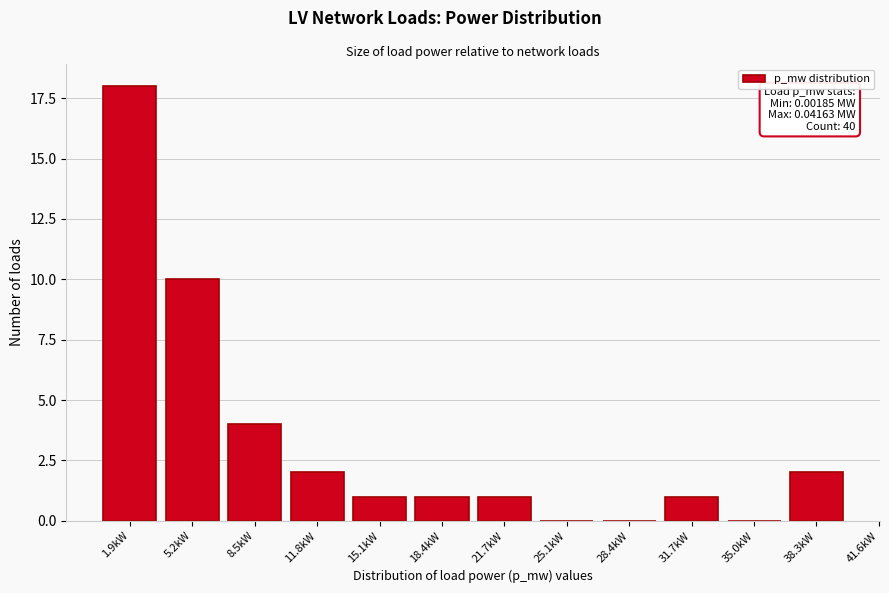

Reading left to right, extract all data points from this chart.

1.9kW=18	5.2kW=10	8.5kW=4	11.8kW=2	15.1kW=1	18.4kW=1	21.7kW=1	25.1kW=0	28.4kW=0	31.7kW=1	35.0kW=0	38.3kW=2